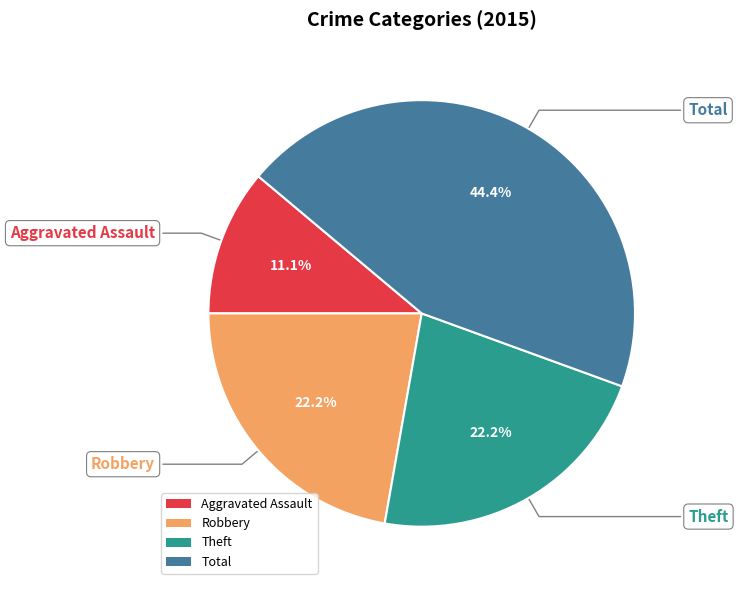

Which has a higher value, Theft or Aggravated Assault?

Theft